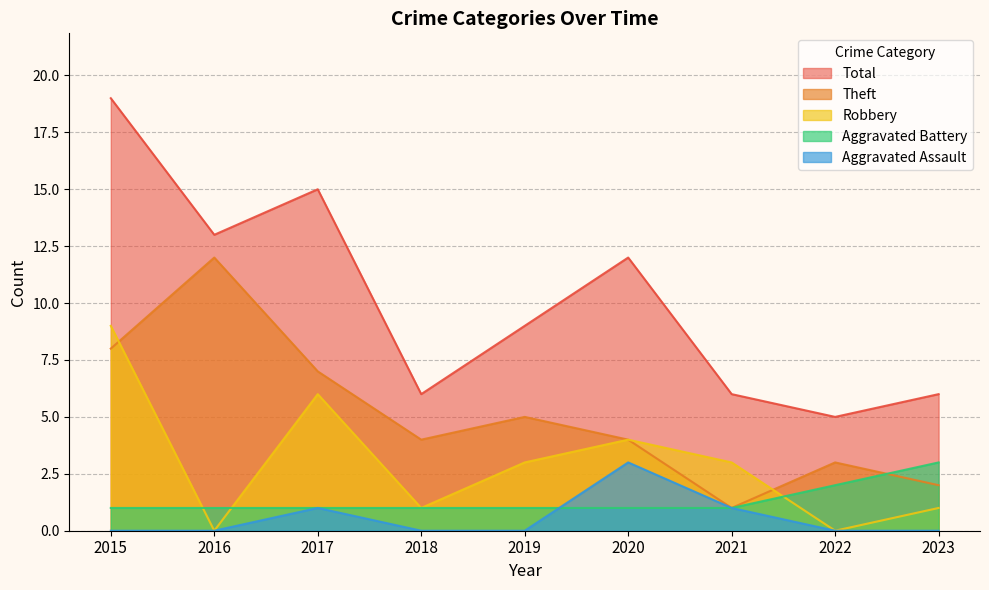

Between 2018 and 2023, which series saw the biggest shift?

Theft